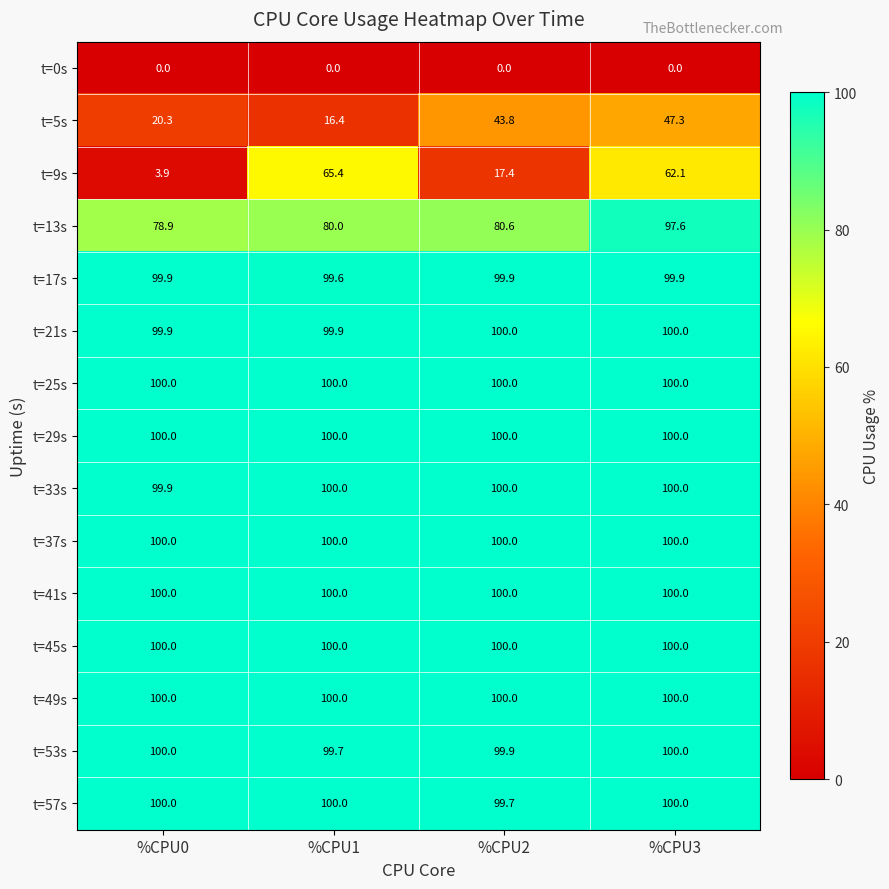

Where is t=13s nearest to the value 88?

%CPU2